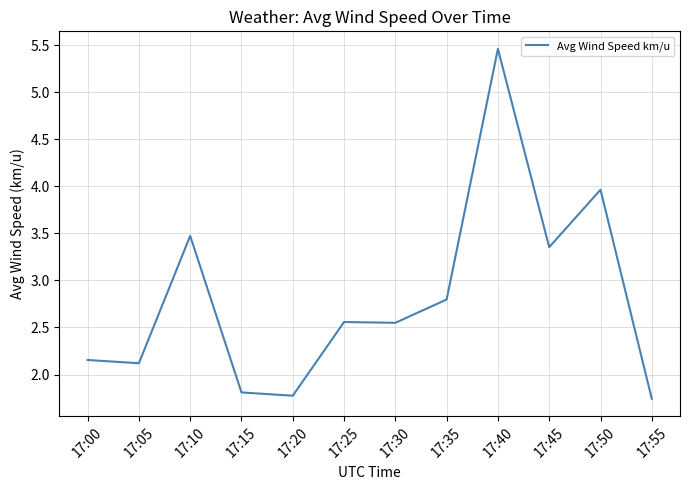

What is the maximum value shown in the chart?

5.5